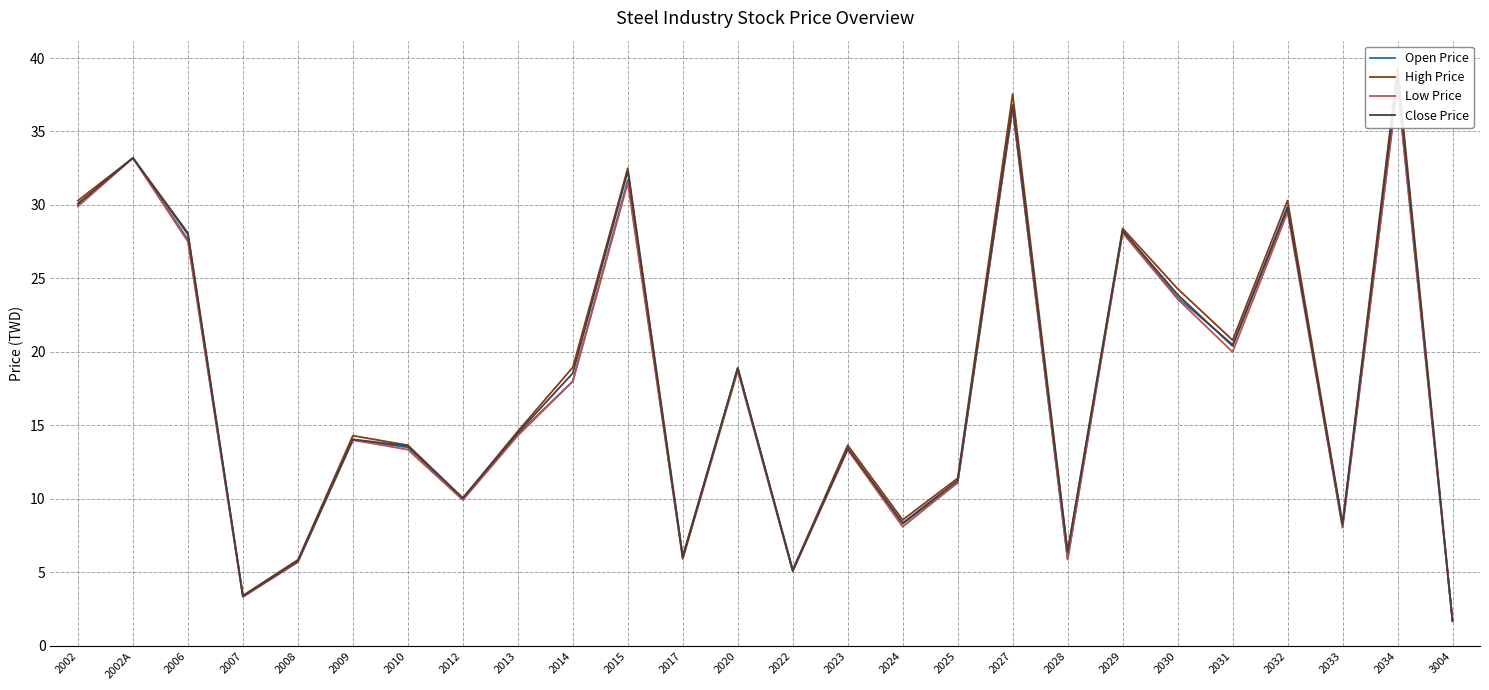

True or false: Close Price and High Price intersect in this chart.

False